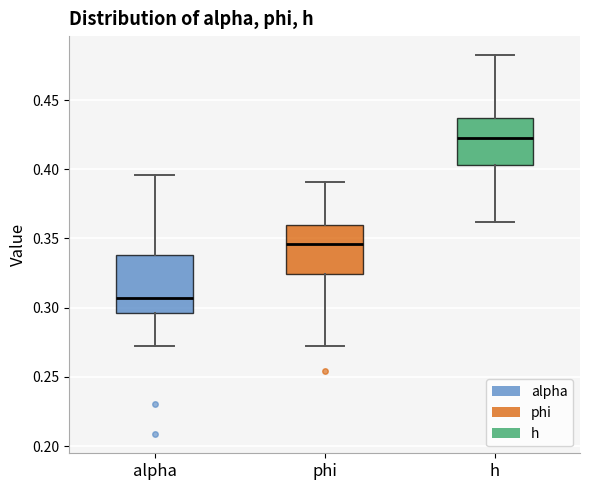

Which box's median line is the highest?

h